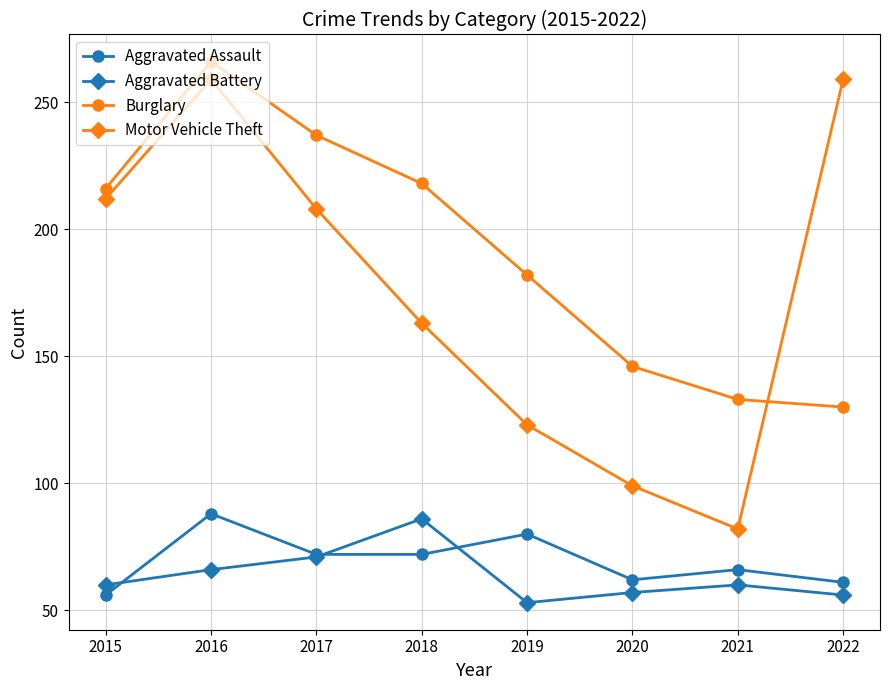

Where is the first local maximum for Aggravated Assault?

2016